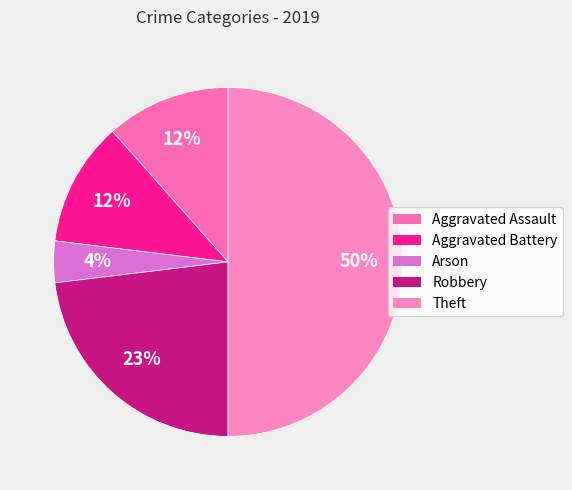

What portion of the pie excludes Aggravated Battery?

88.5%